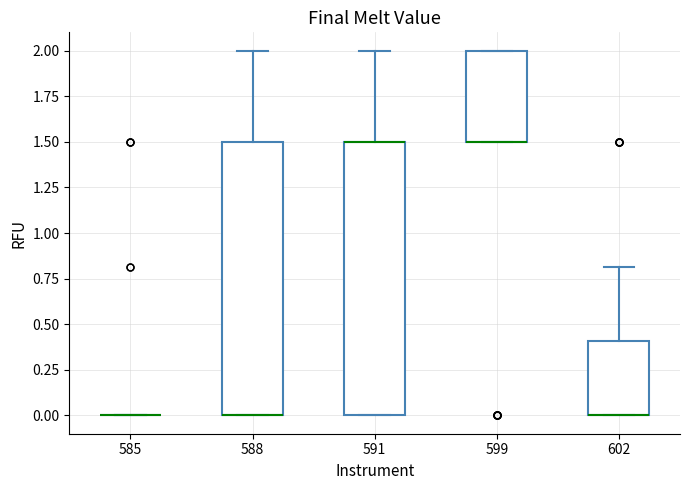

Reading left to right, transcribe this box plot: for each box, give where its median line is, the range the box spans, and where its two whiskers end, as read against the y-axis. The values are not printed on the chart, so give them approximately, as read against the axis.

585: box collapsed to a line at 0.0, whiskers 0.0 to 0.0
588: median 0.0 (drawn on the box's lower edge), box 0.0 to 1.5, whiskers 0.0 to 2.0
591: median 1.5 (drawn on the box's upper edge), box 0.0 to 1.5, whiskers 0.0 to 2.0
599: median 1.5 (drawn on the box's lower edge), box 1.5 to 2.0, whiskers 1.5 to 2.0
602: median 0.0 (drawn on the box's lower edge), box 0.0 to 0.4, whiskers 0.0 to 0.8